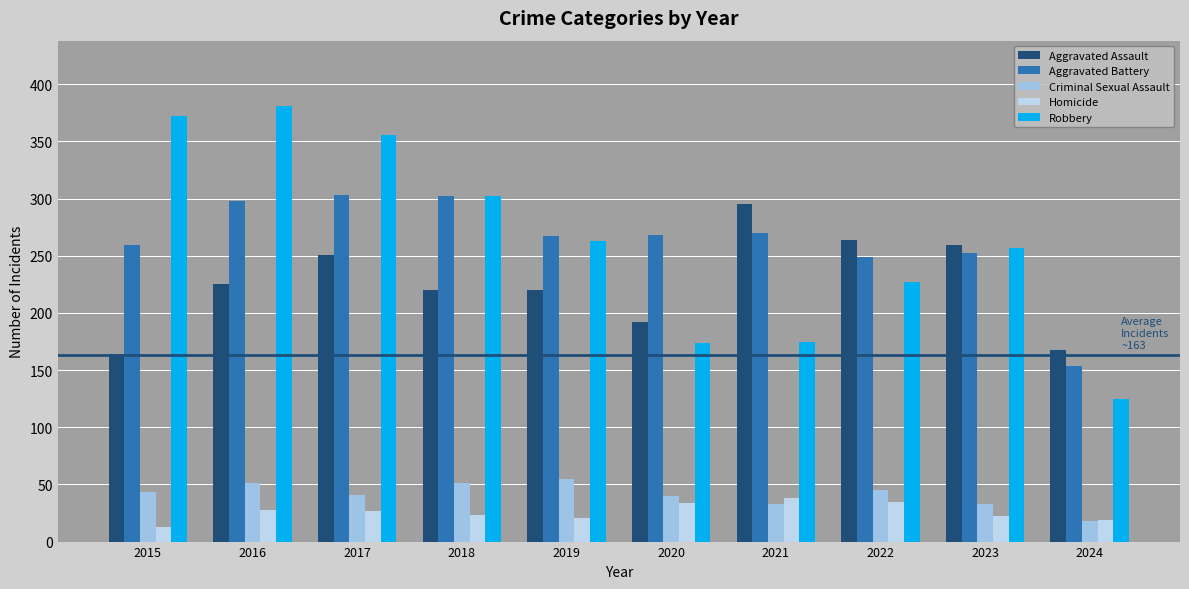

Is it true that Aggravated Battery equals 452 at 2020?

False